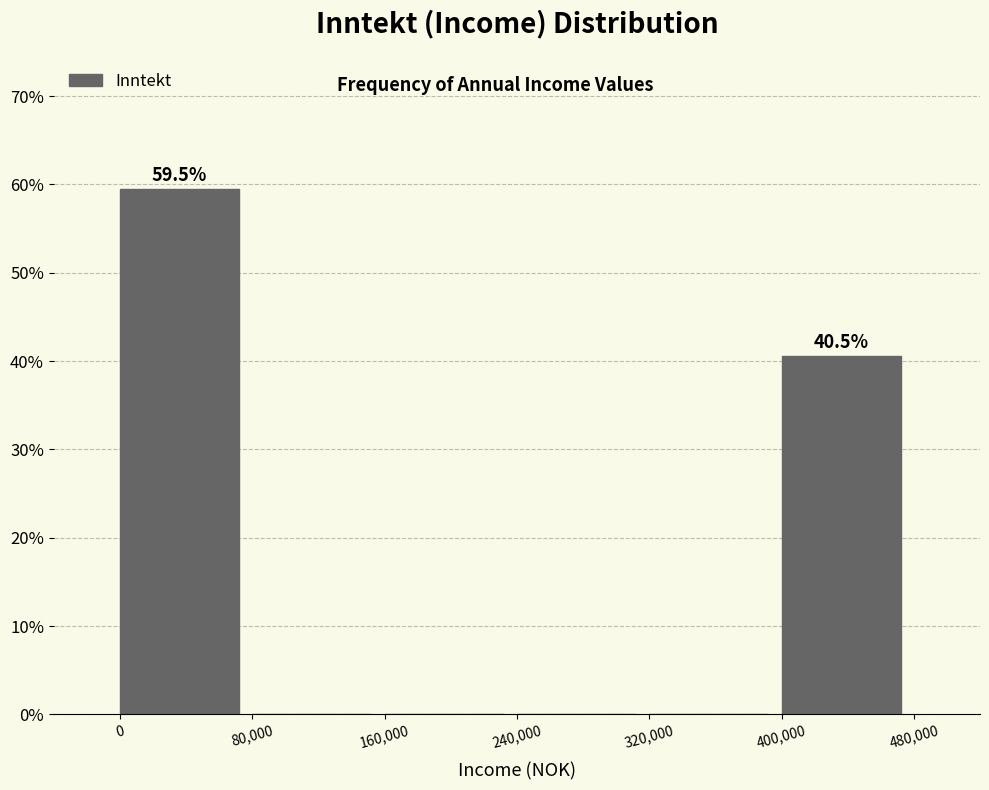

Over which range of the x-axis is the bar tallest?

0 to 80,000